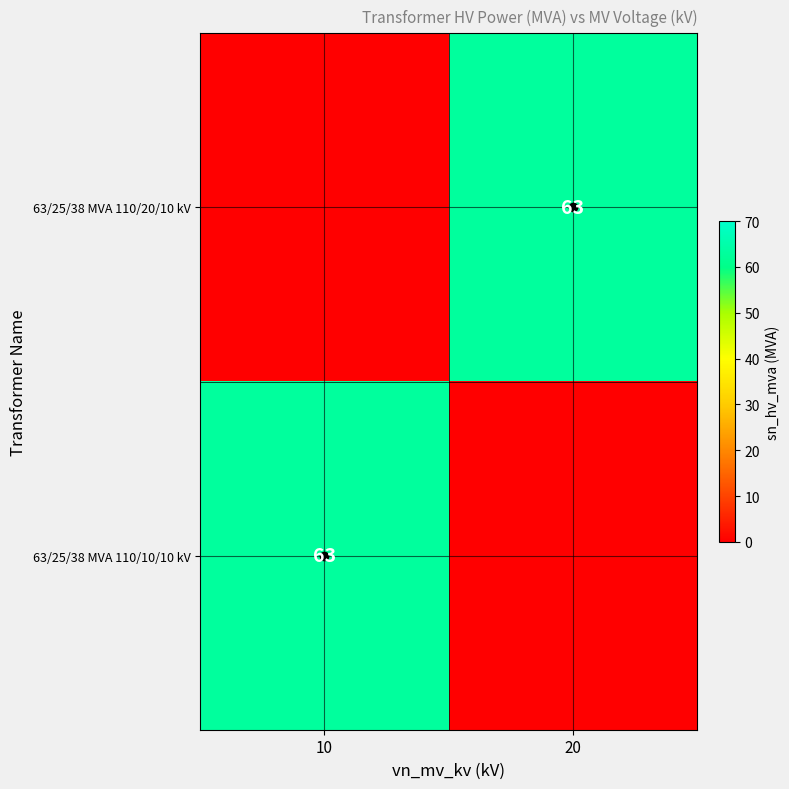

Which label corresponds to the largest value in the chart?

20